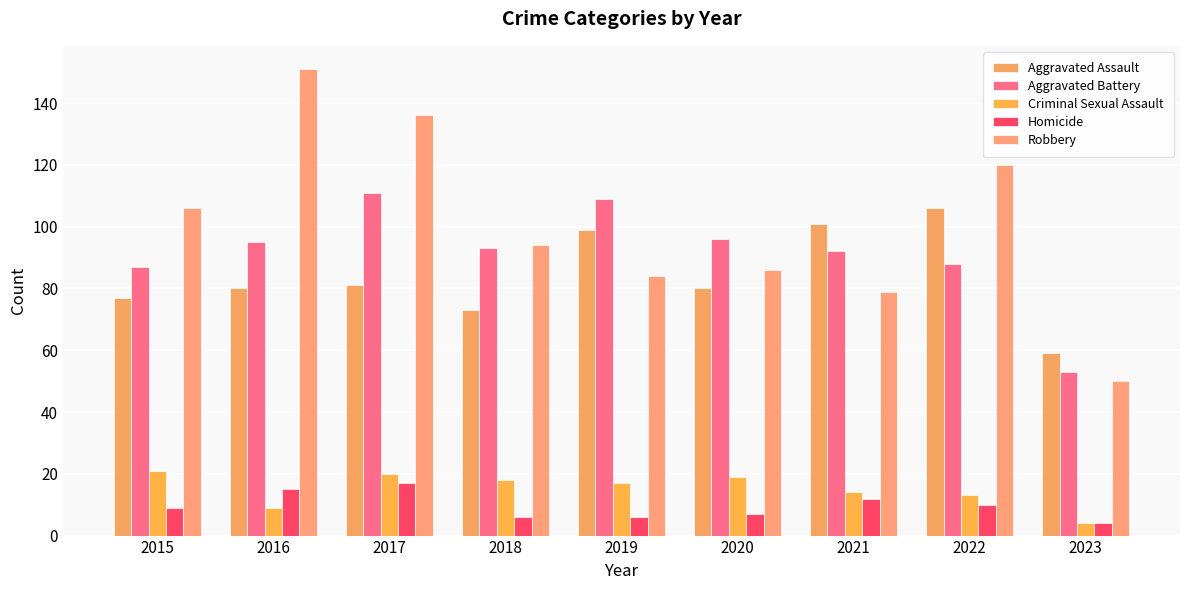

At which label is Criminal Sexual Assault closest to 12?

2022